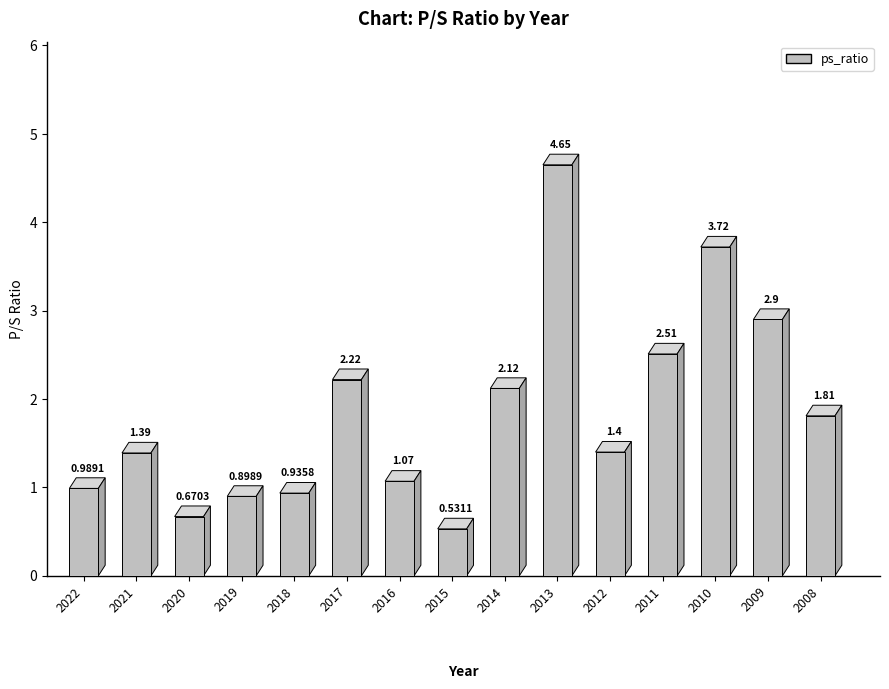

Approximately how many times larger is the value at 2021 compared to 2008?

0.8